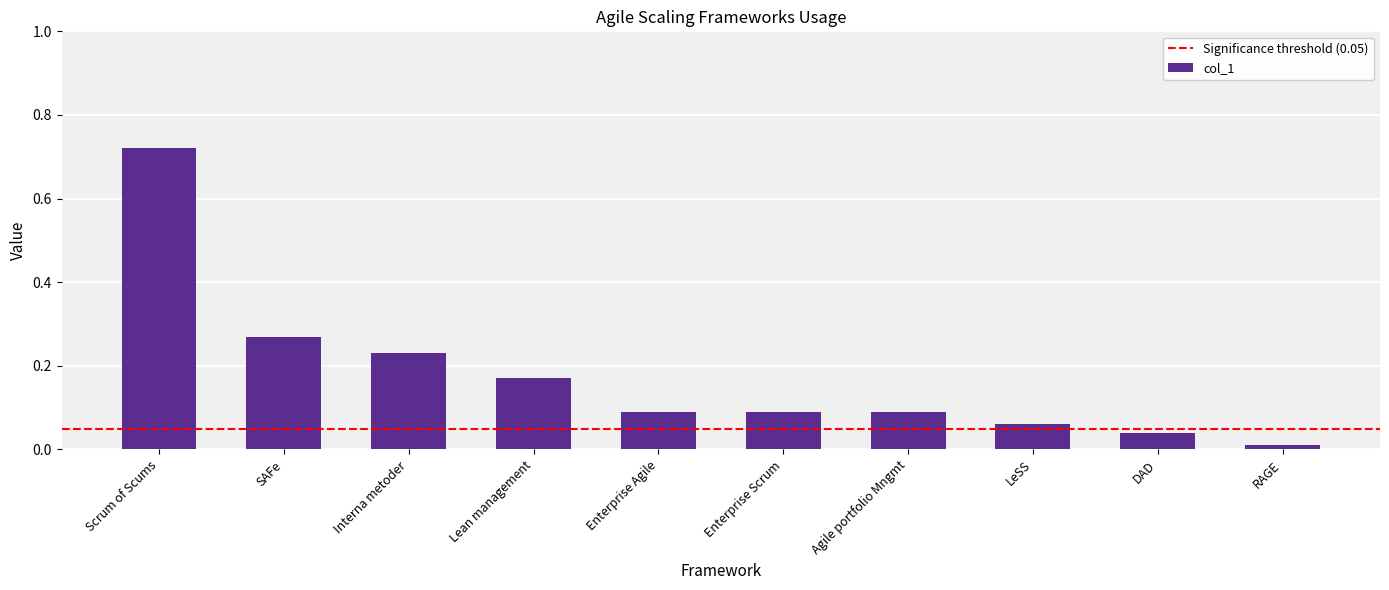

Which category has the lowest value across all series?

RAGE